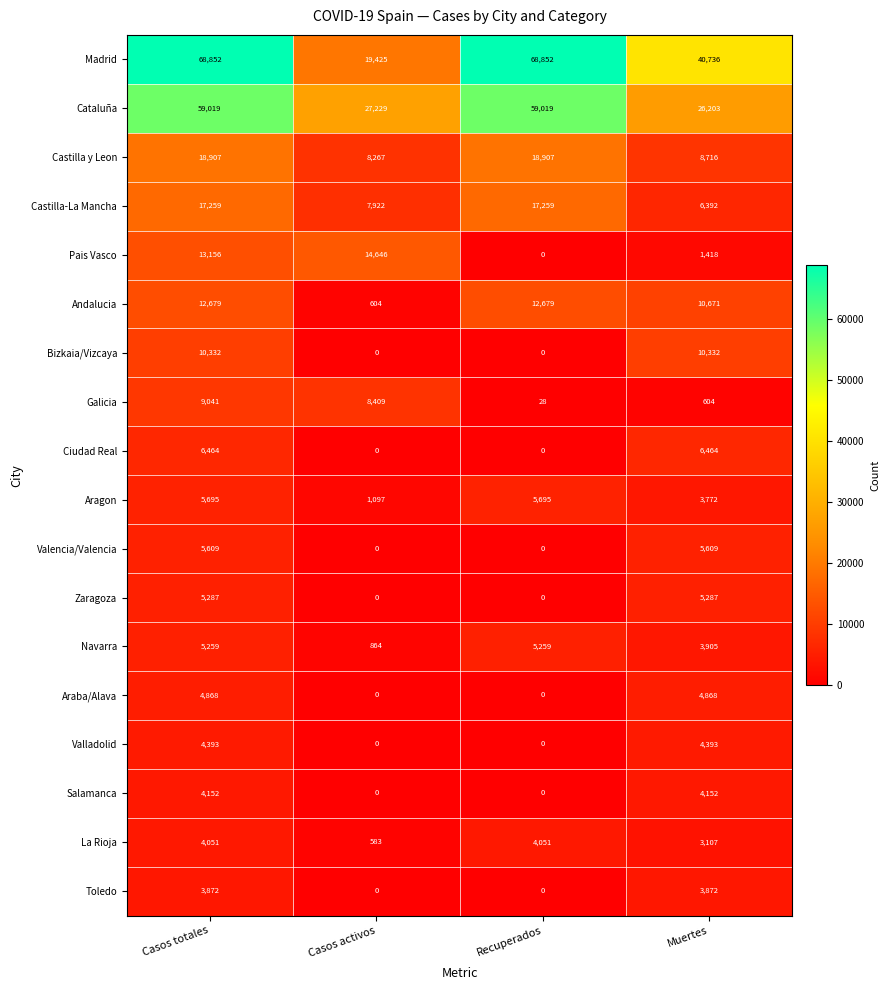

The Valladolid series shows 2217 at Muertes. True or false?

False